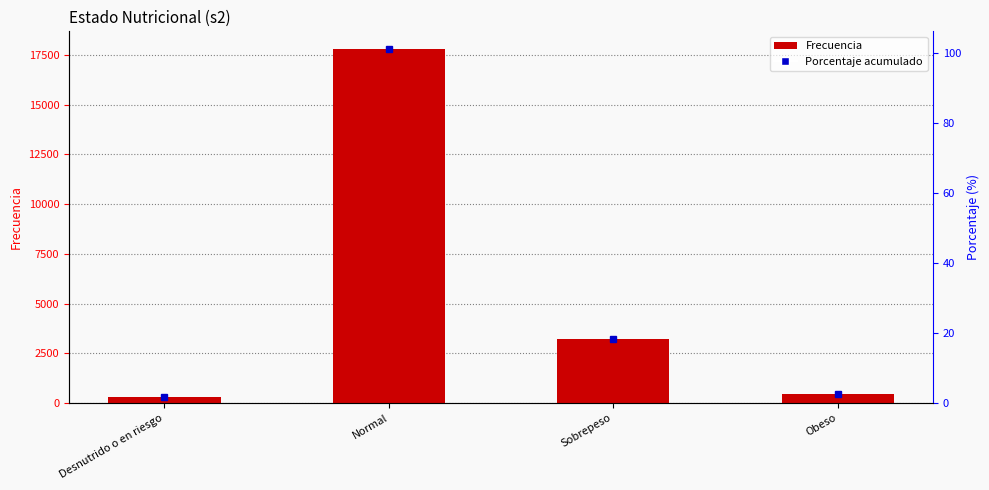

What is the label of the 3rd bar from the right?

Normal